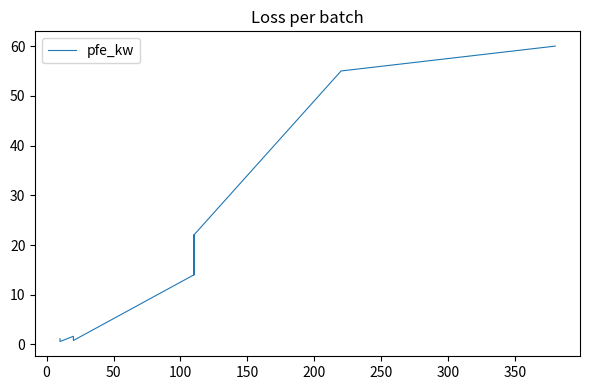

Does the chart have visible grid lines?

No